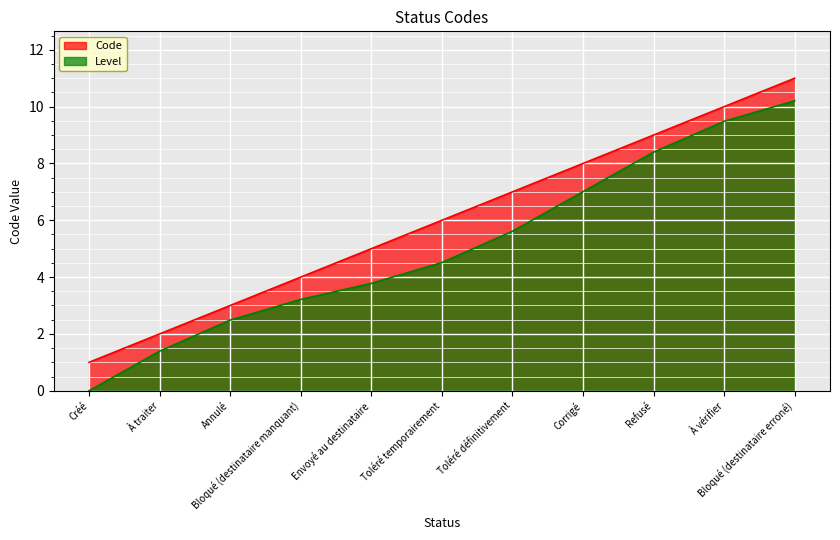

What is the average value?

6